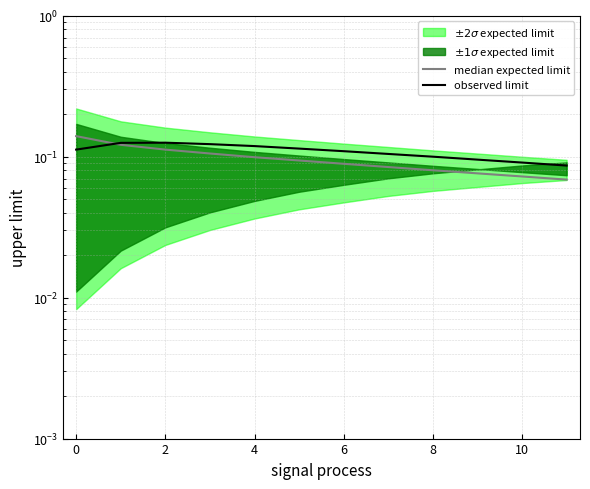

The value of median expected limit at 2 is 0.0. True or false?

False